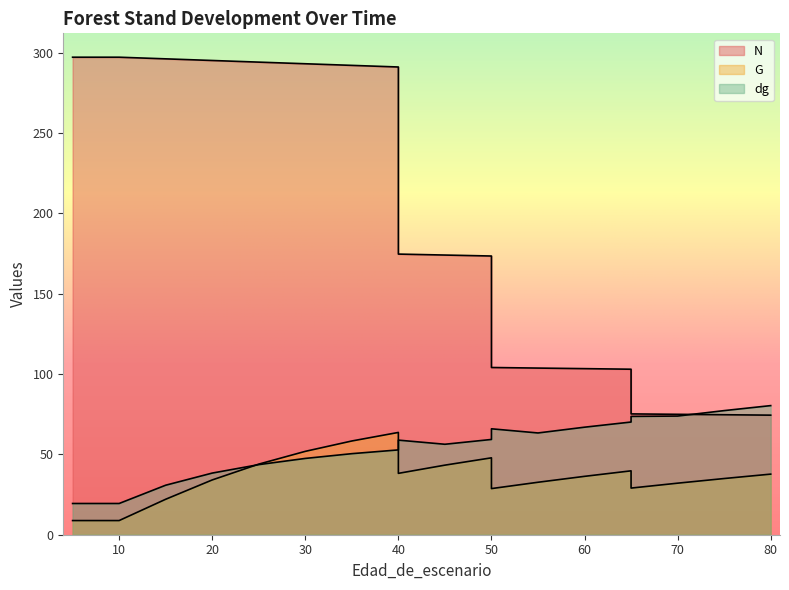

Which category has the lowest value across all series?

5